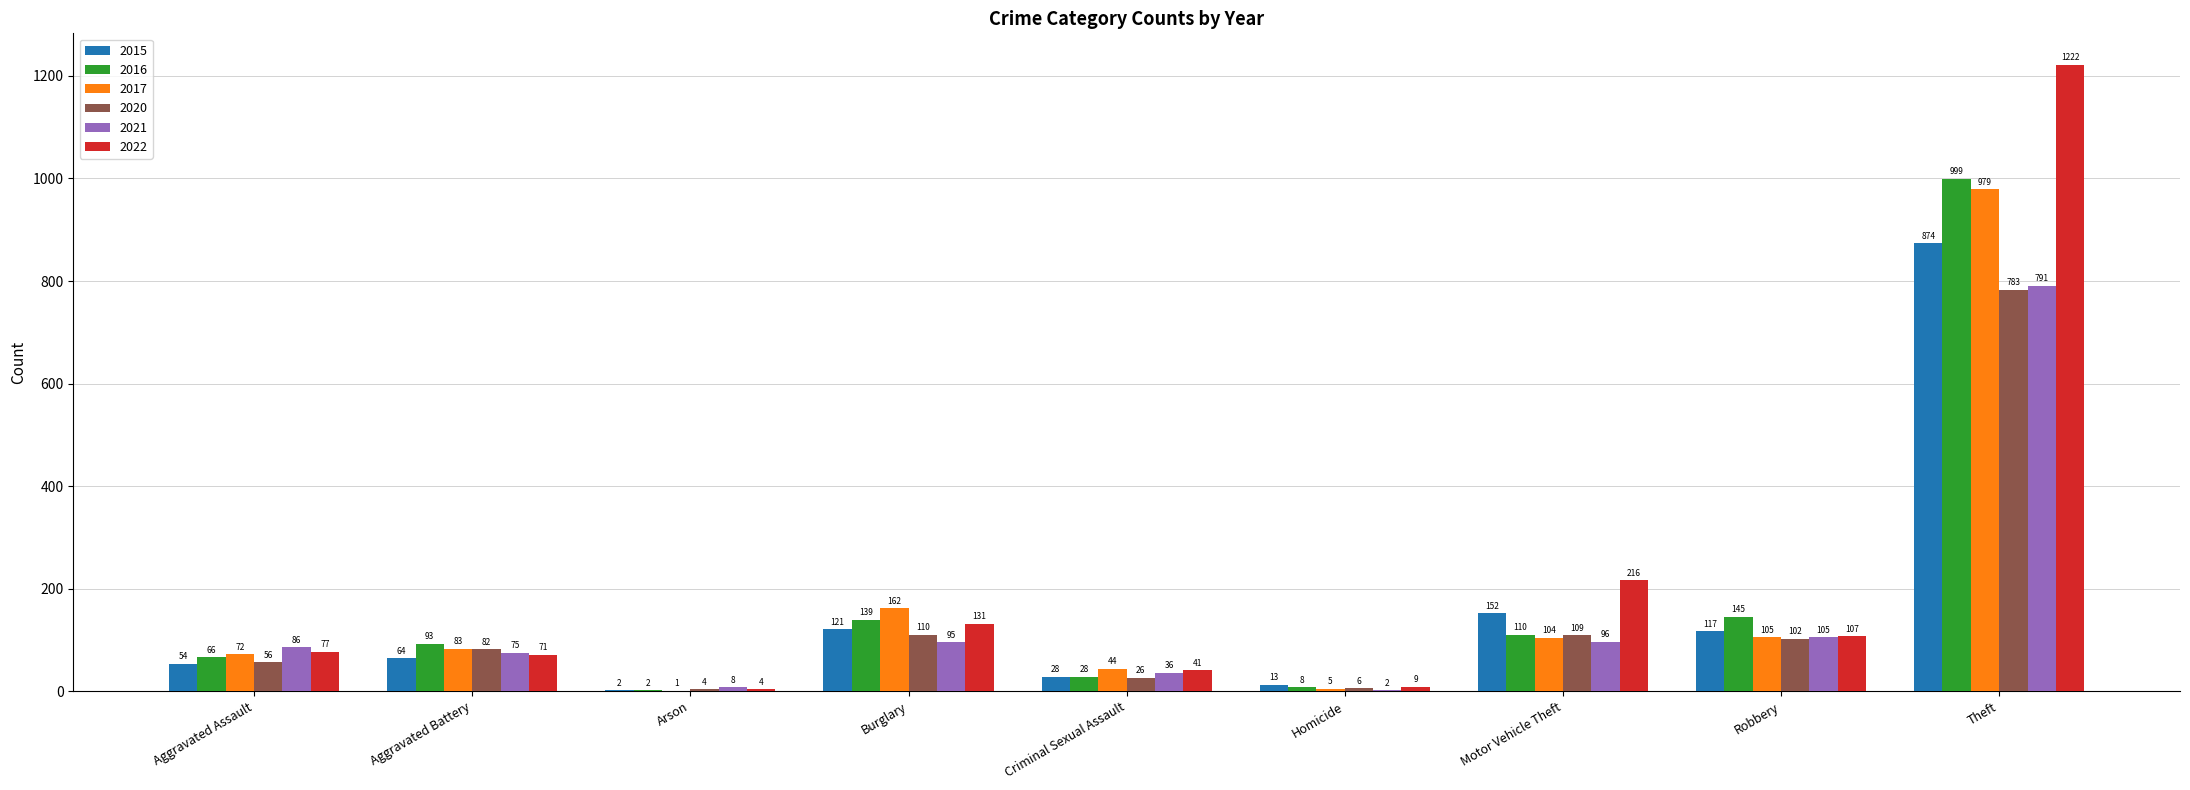

What is the total value across all series at Arson?

21